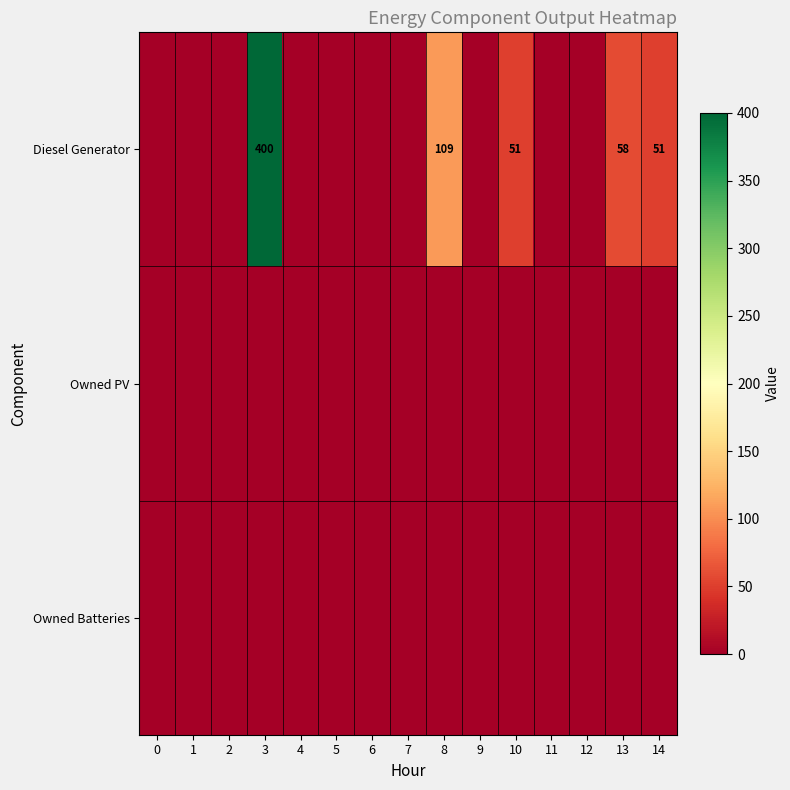

How many distinct data groups are displayed?

3